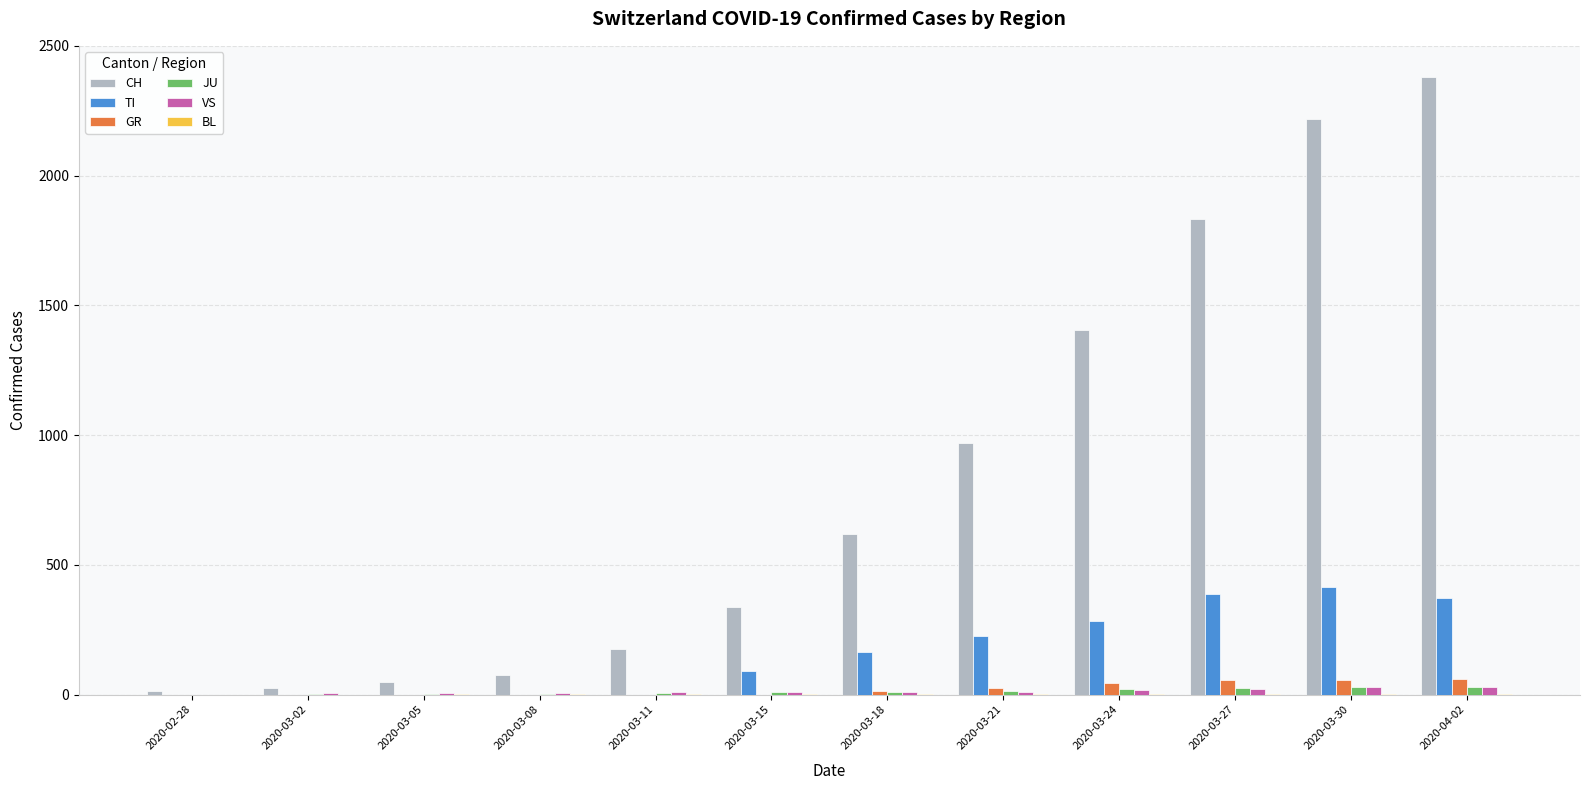

At which category is the sum across all series the highest?

2020-04-02